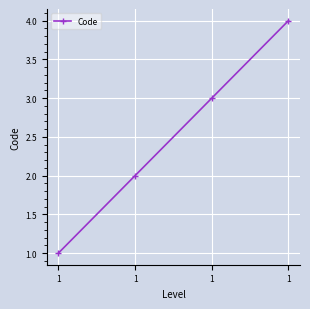

Does the chart have visible grid lines?

Yes